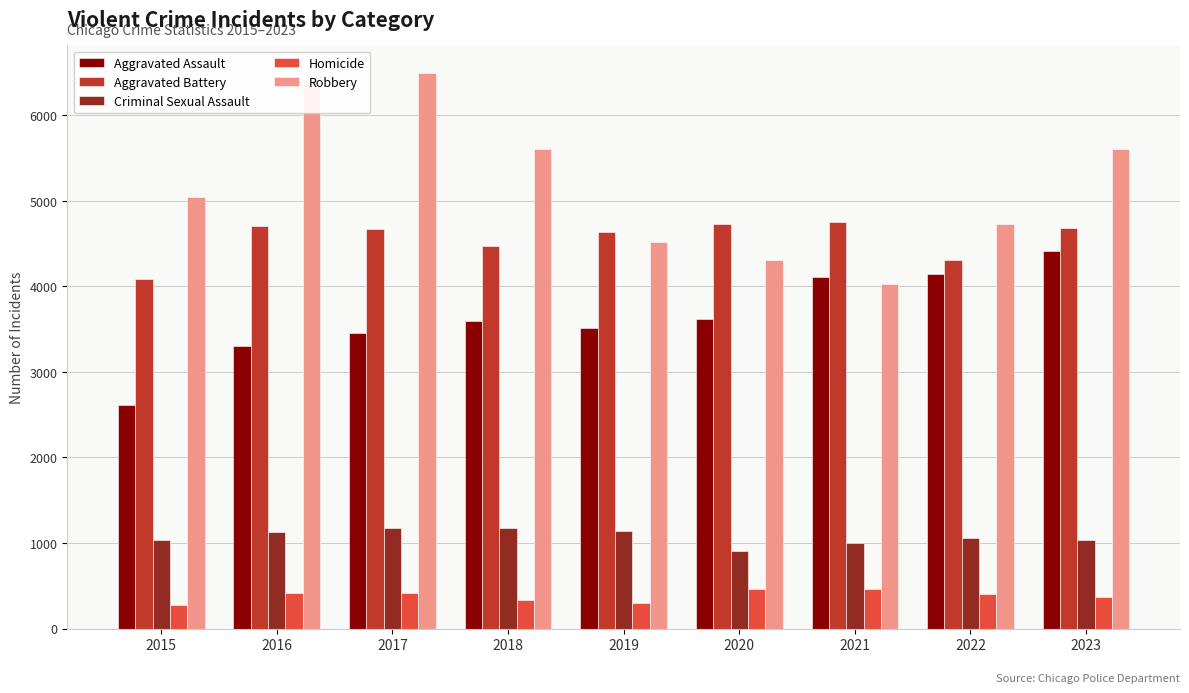

What is the total value across all series at 2020?

14014